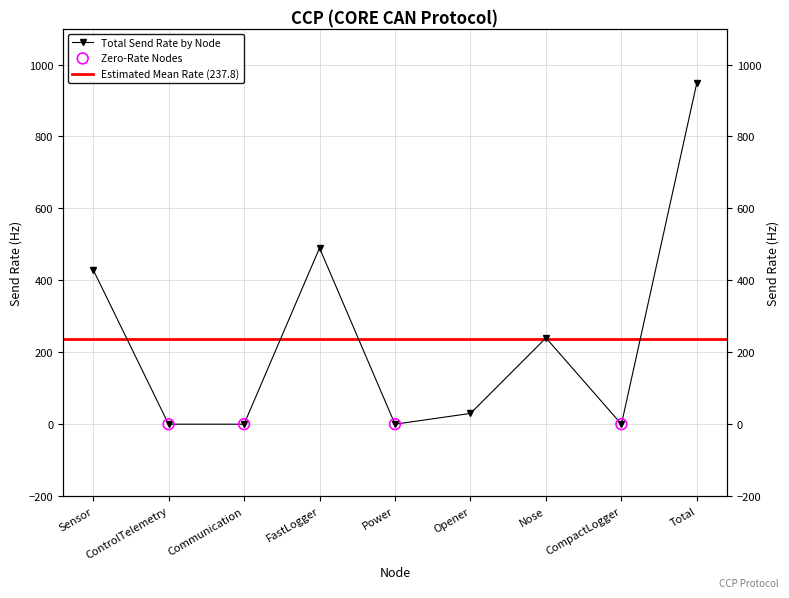

Which has a higher value, CompactLogger or Power?

CompactLogger